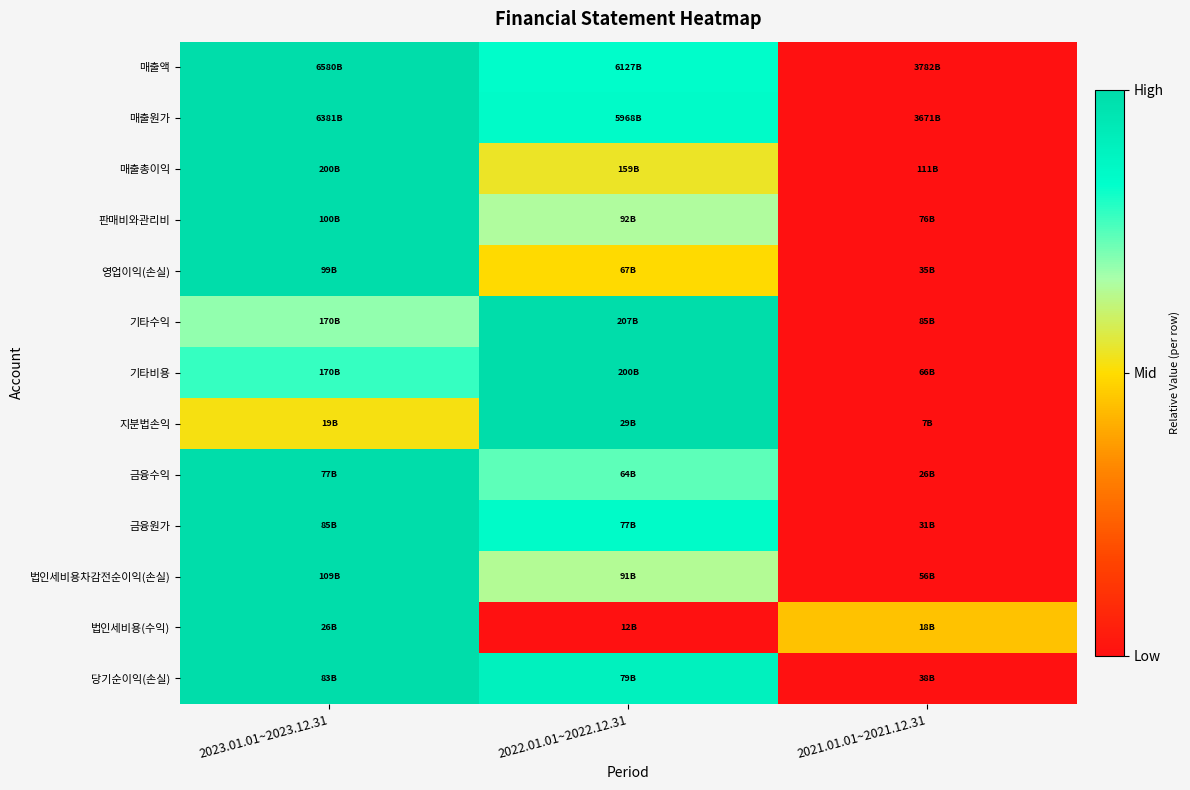

Reading right to left, extract all data points from this chart.

매출액: 2021.01.01~2021.12.31=0.0	2022.01.01~2022.12.31=0.8	2023.01.01~2023.12.31=1.0
매출원가: 2021.01.01~2021.12.31=0.0	2022.01.01~2022.12.31=0.8	2023.01.01~2023.12.31=1.0
매출총이익: 2021.01.01~2021.12.31=0.0	2022.01.01~2022.12.31=0.5	2023.01.01~2023.12.31=1.0
판매비와관리비: 2021.01.01~2021.12.31=0.0	2022.01.01~2022.12.31=0.7	2023.01.01~2023.12.31=1.0
영업이익(손실): 2021.01.01~2021.12.31=0.0	2022.01.01~2022.12.31=0.5	2023.01.01~2023.12.31=1.0
기타수익: 2021.01.01~2021.12.31=0.0	2022.01.01~2022.12.31=1.0	2023.01.01~2023.12.31=0.7
기타비용: 2021.01.01~2021.12.31=0.0	2022.01.01~2022.12.31=1.0	2023.01.01~2023.12.31=0.8
지분법손익: 2021.01.01~2021.12.31=0.0	2022.01.01~2022.12.31=1.0	2023.01.01~2023.12.31=0.5
금융수익: 2021.01.01~2021.12.31=0.0	2022.01.01~2022.12.31=0.7	2023.01.01~2023.12.31=1.0
금융원가: 2021.01.01~2021.12.31=0.0	2022.01.01~2022.12.31=0.9	2023.01.01~2023.12.31=1.0
법인세비용차감전순이익(손실): 2021.01.01~2021.12.31=0.0	2022.01.01~2022.12.31=0.6	2023.01.01~2023.12.31=1.0
법인세비용(수익): 2021.01.01~2021.12.31=0.4	2022.01.01~2022.12.31=0.0	2023.01.01~2023.12.31=1.0
당기순이익(손실): 2021.01.01~2021.12.31=0.0	2022.01.01~2022.12.31=0.9	2023.01.01~2023.12.31=1.0